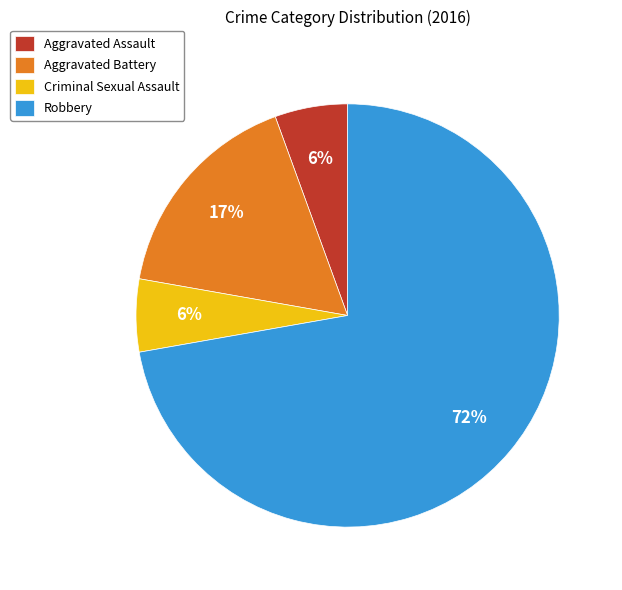

To the nearest percent, what is the average slice percentage?

25%